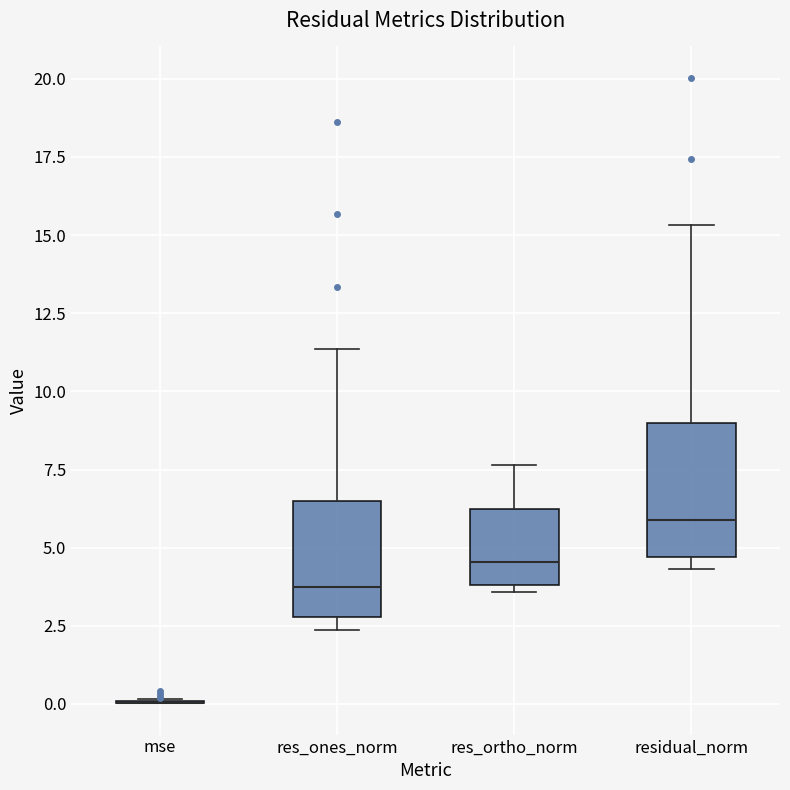

Where is the upper edge of the box for residual_norm on the y-axis? The values are not printed on the chart, so give them approximately, as read against the axis.

9.0